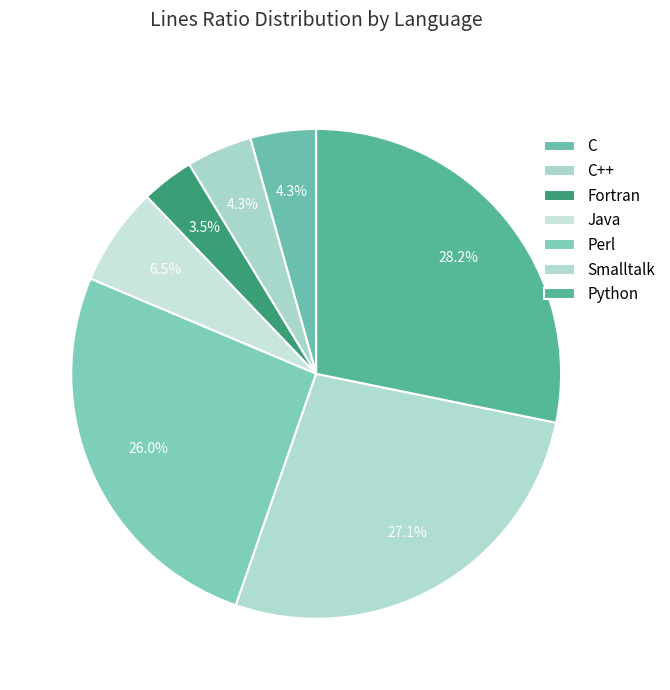

To the nearest percent, what is the difference between the largest and smallest slice percentages?

25%